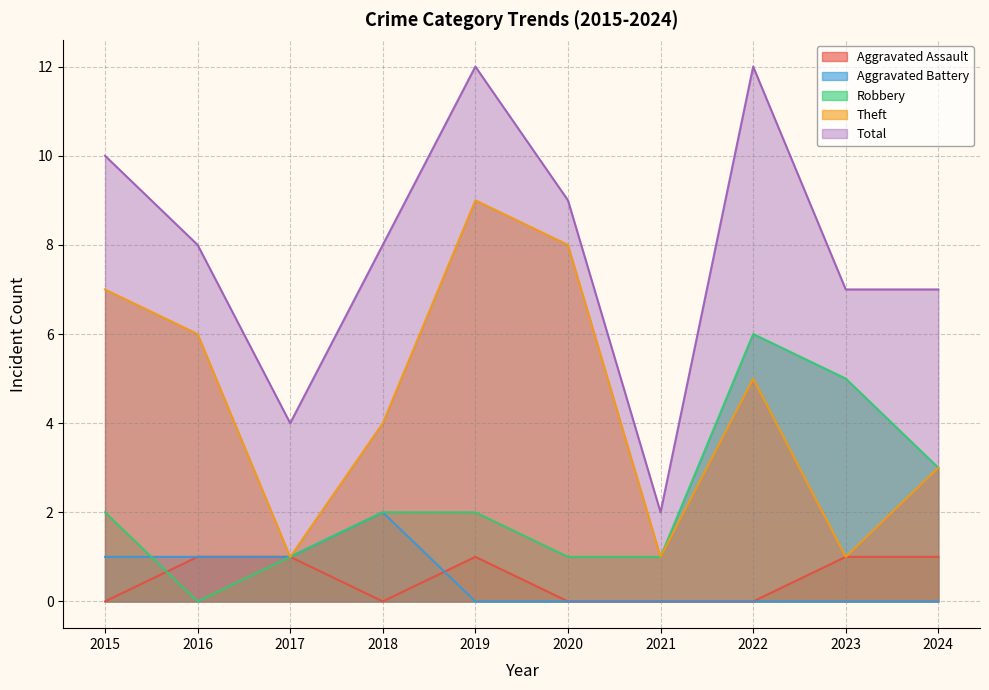

How many data points does each series have?

10